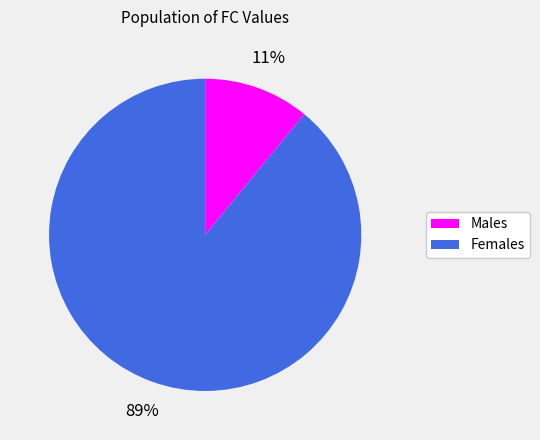

Does any single category account for the majority?

Yes